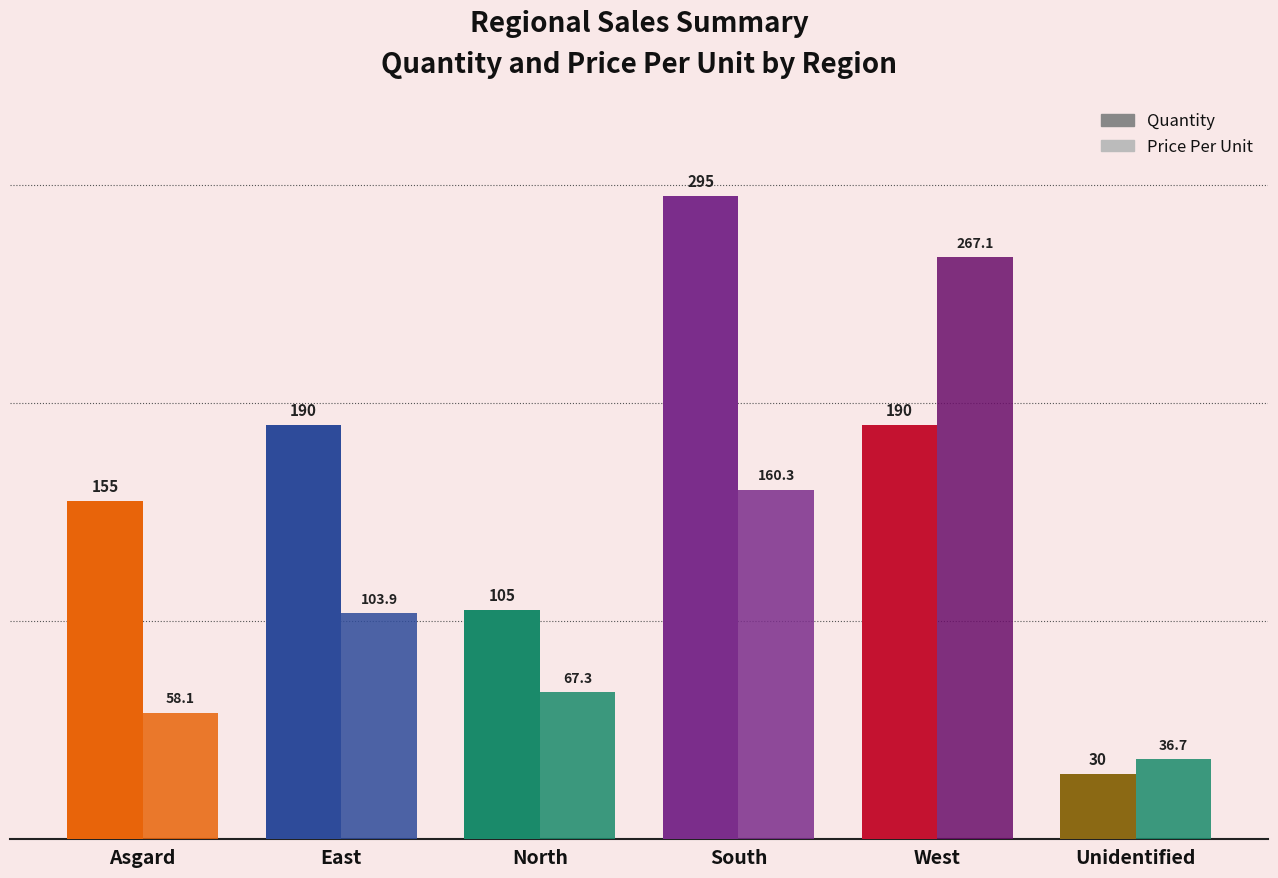

Are the bars horizontal?

No